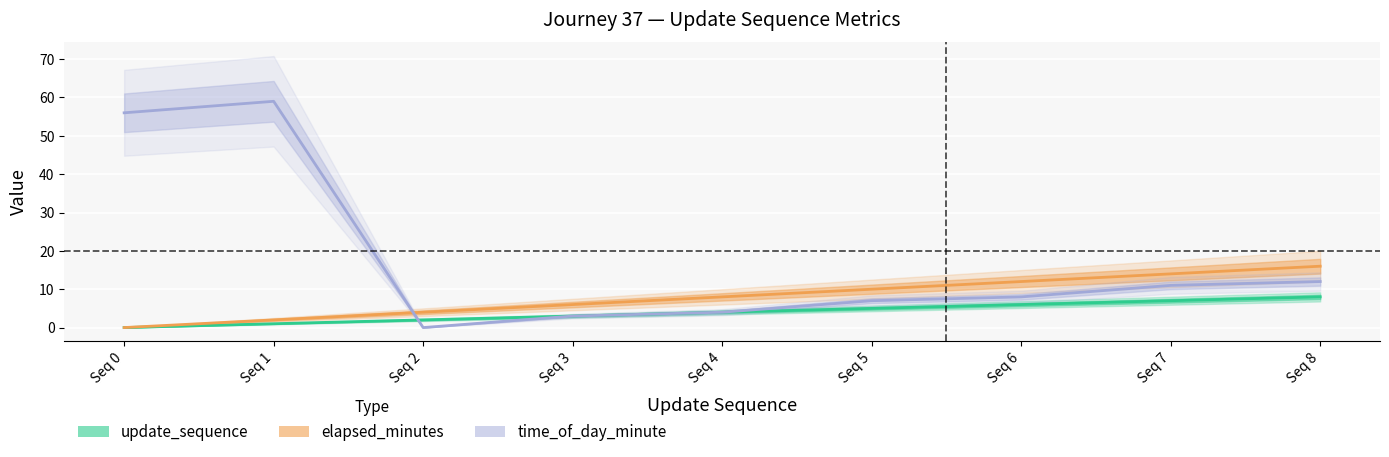

What are all the series names shown in the legend?

update_sequence, elapsed_minutes, time_of_day_minute